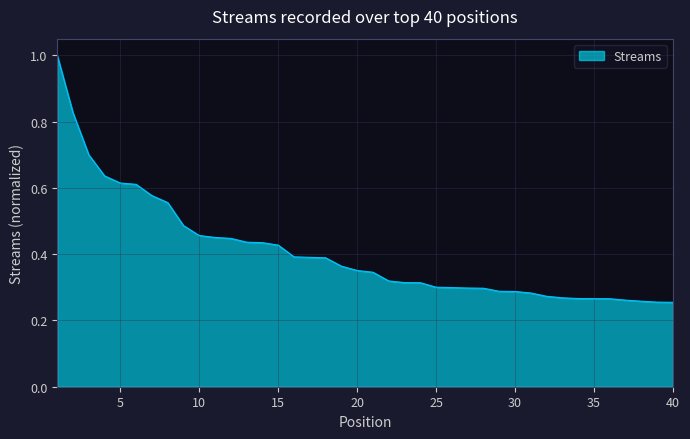

What is the maximum value shown in the chart?

1.0